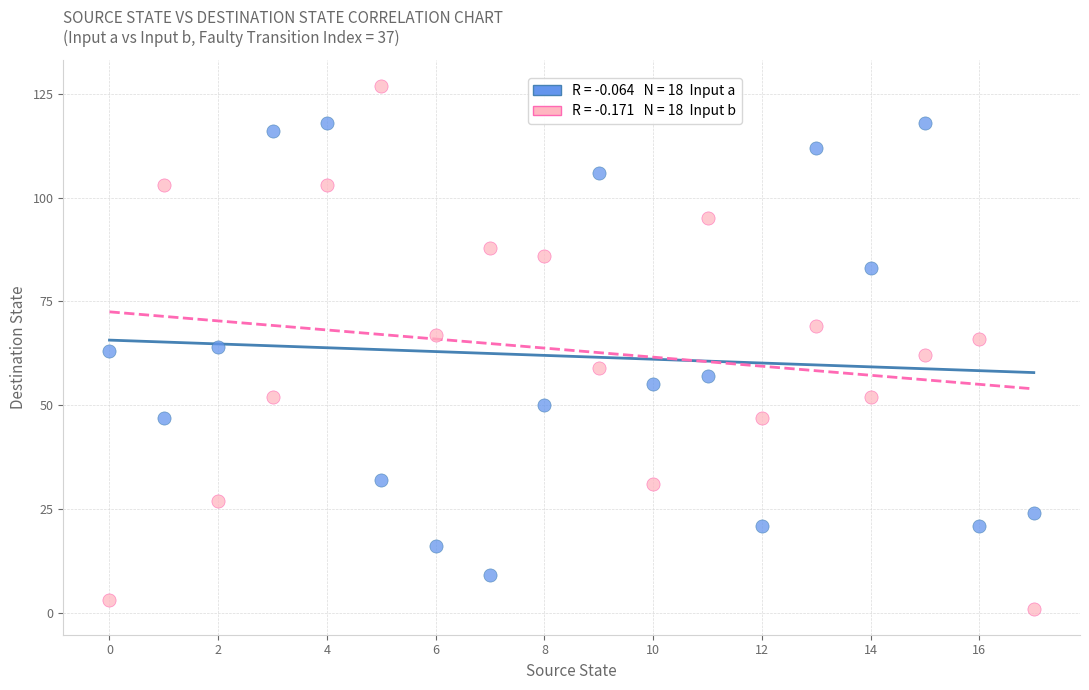

Across all data points, what is the range of Y values (max minus min)?

126